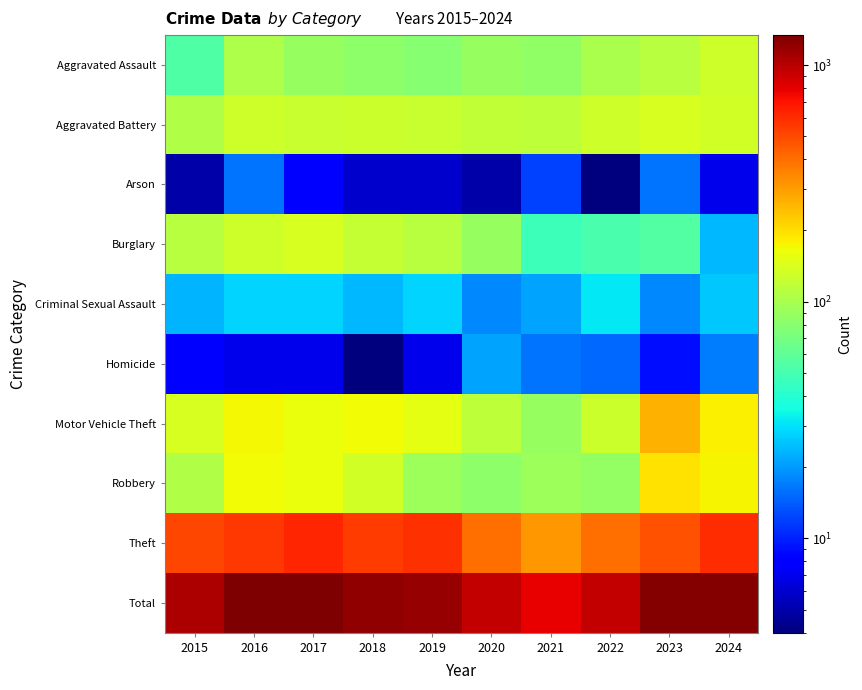

Between 2020 and 2022, which is larger?

2022